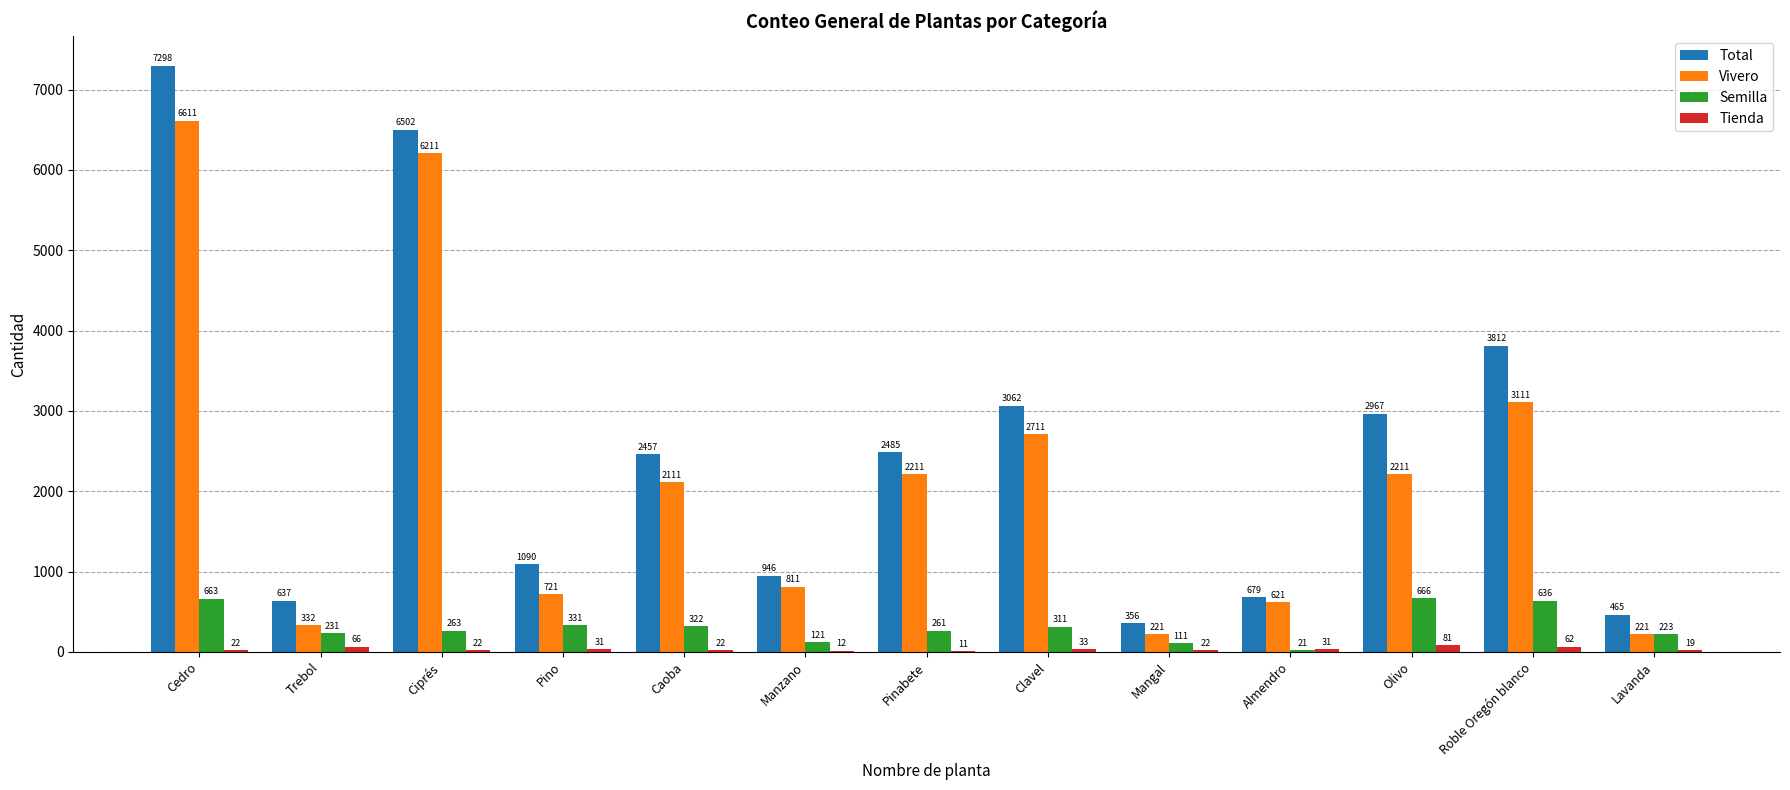

Is the value of Total at Clavel greater than the value of Vivero at Pino?

Yes